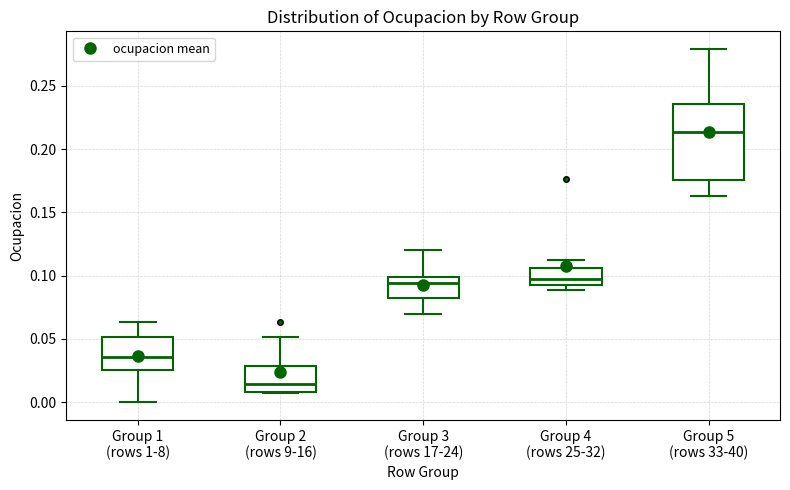

Reading left to right, read every box against the y-axis: the position of its median line, the range the box covers, and the ends of its whiskers. The values are not printed on the chart, so give them approximately, as read against the axis.

Group 1 (rows 1-8): median 0.035, box 0.025 to 0.050, whiskers 0.000 to 0.065
Group 2 (rows 9-16): median 0.015, box 0.010 to 0.030, whiskers 0.010 to 0.050
Group 3 (rows 17-24): median 0.095, box 0.085 to 0.100, whiskers 0.070 to 0.120
Group 4 (rows 25-32): median 0.100, box 0.095 to 0.105, whiskers 0.090 to 0.115
Group 5 (rows 33-40): median 0.215, box 0.175 to 0.235, whiskers 0.165 to 0.280